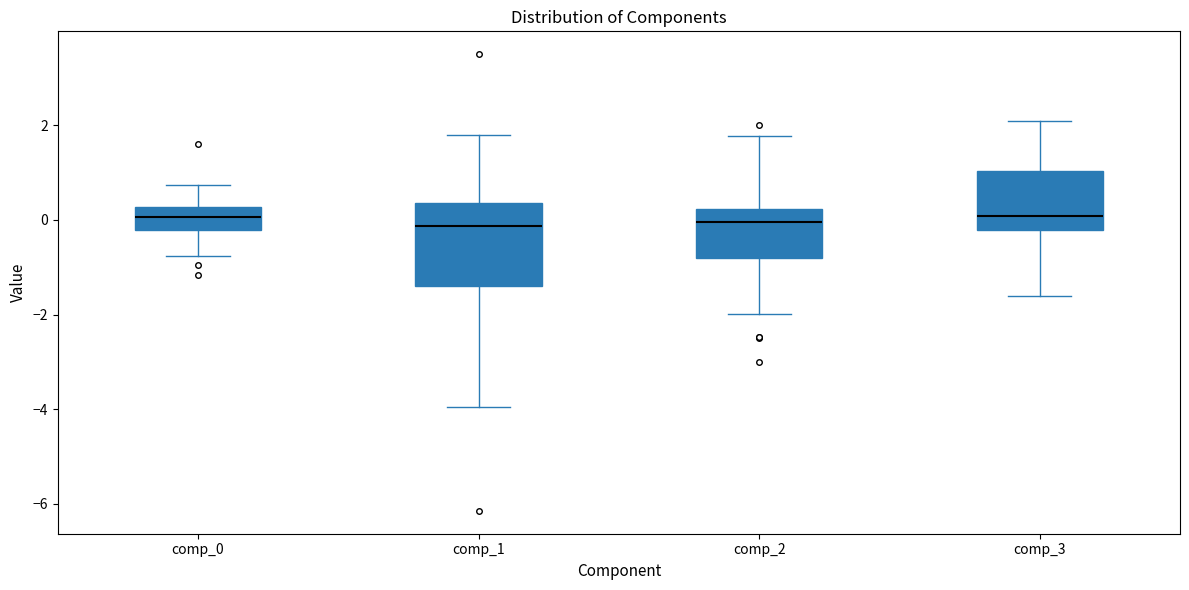

Reading left to right, read every box against the y-axis: the position of its median line, the range the box covers, and the ends of its whiskers. The values are not printed on the chart, so give them approximately, as read against the axis.

comp_0: median 0.0, box -0.2 to 0.2, whiskers -0.8 to 0.8
comp_1: median -0.2, box -1.4 to 0.4, whiskers -4.0 to 1.8
comp_2: median 0.0, box -0.8 to 0.2, whiskers -2.0 to 1.8
comp_3: median 0.0, box -0.2 to 1.0, whiskers -1.6 to 2.0